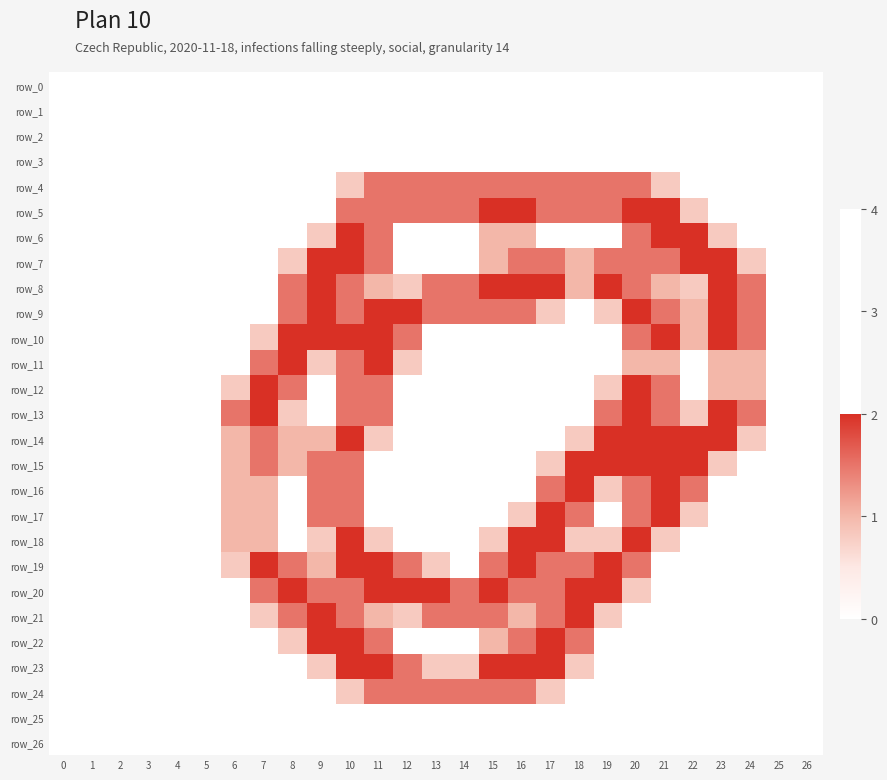

Which series has the largest total across all categories?

row_8